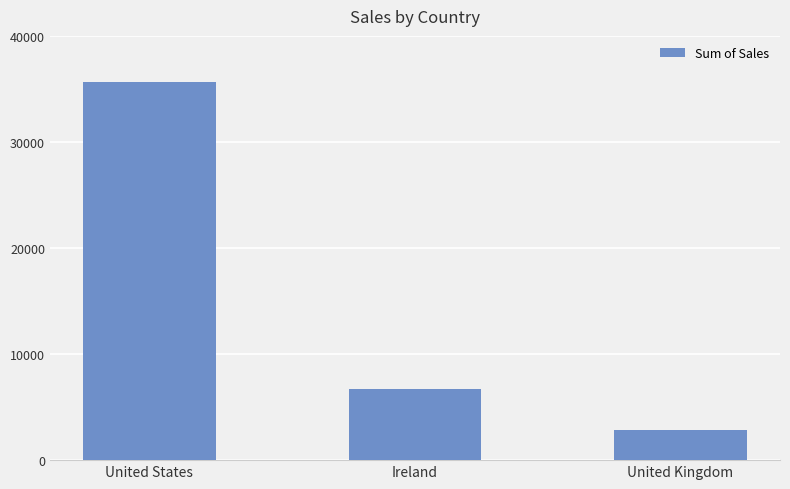

Is it true that the value at Ireland is 6696.9?

True